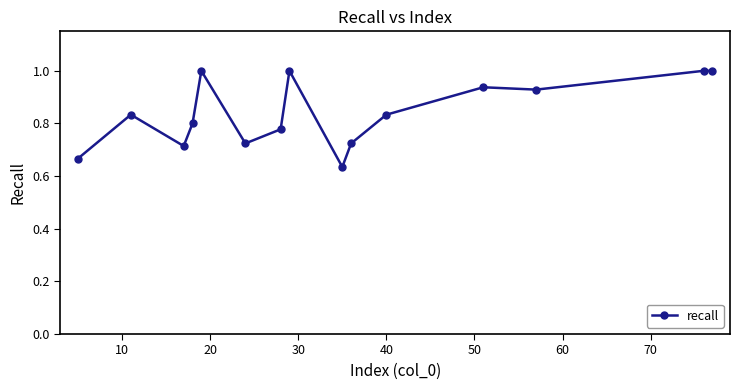

What is the greatest value displayed?

1.0